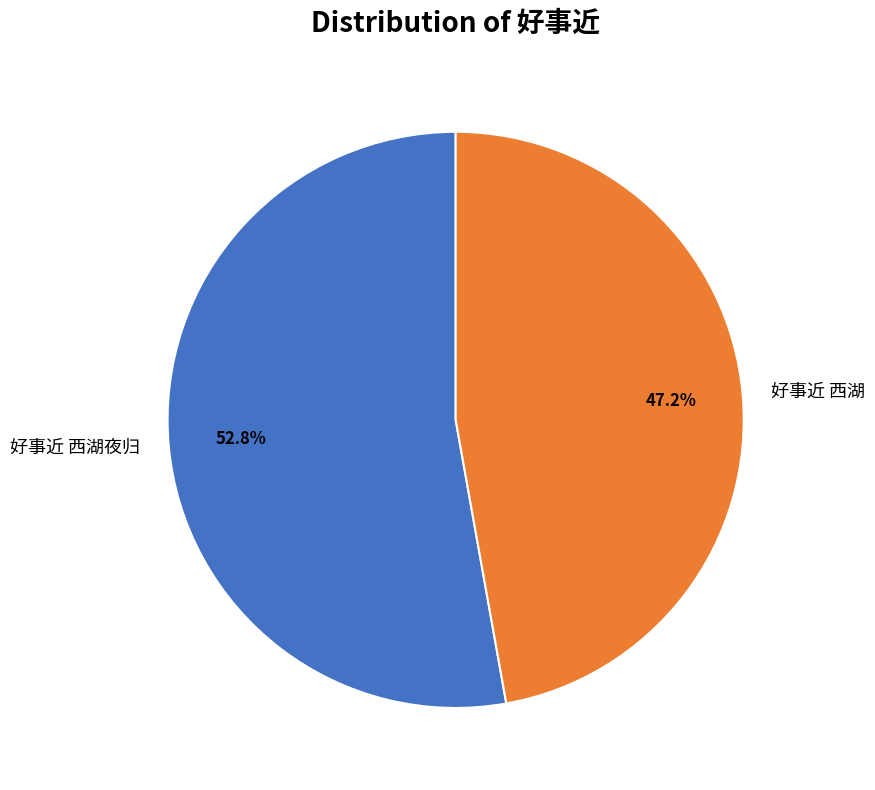

Which category has the smallest portion of the pie?

好事近 西湖